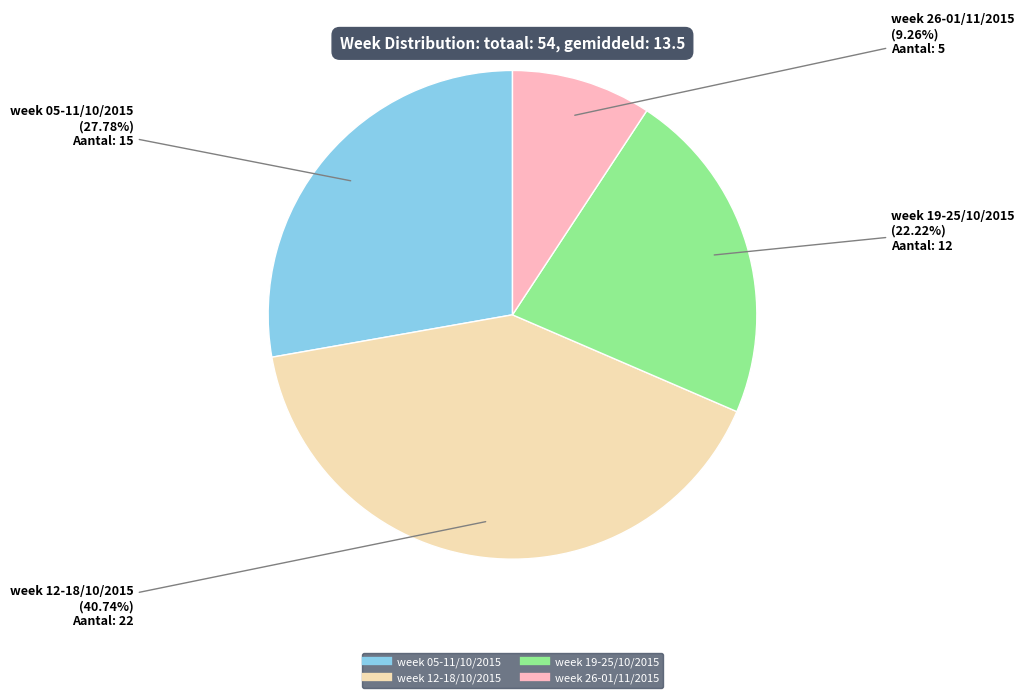

What is the smallest slice in the pie chart?

week 26-01/11/2015